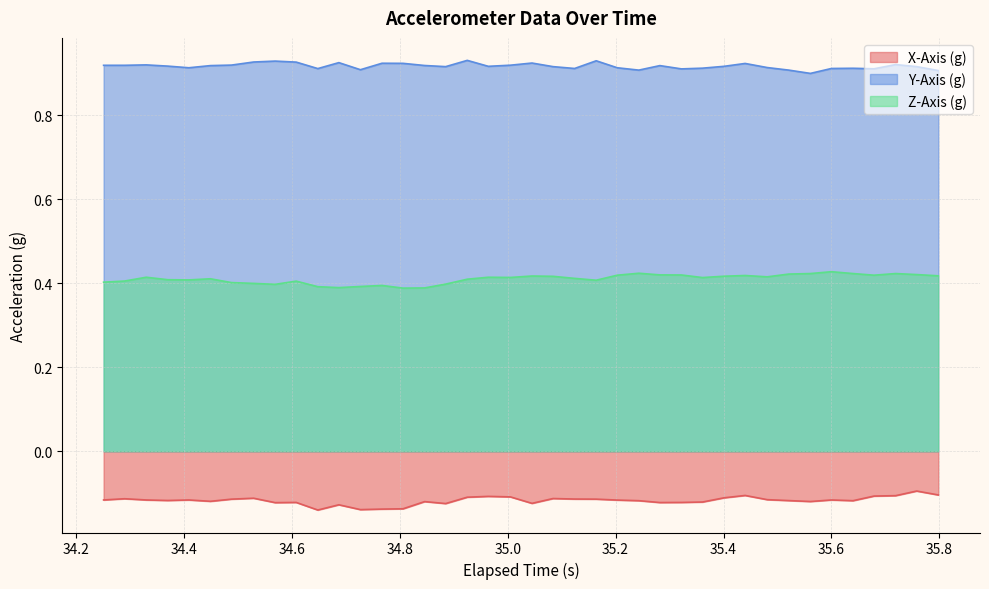

Count the number of categories in the chart.

40